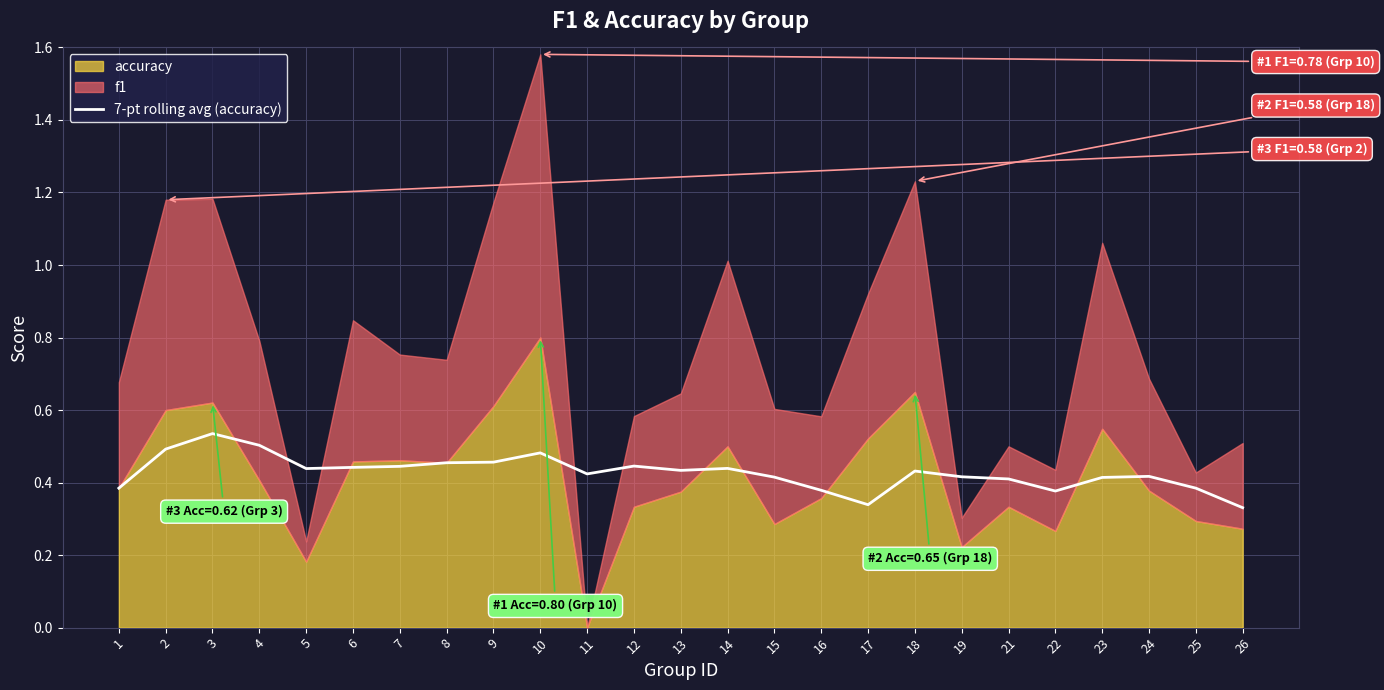

Which has a higher value, 19 or 23?

19